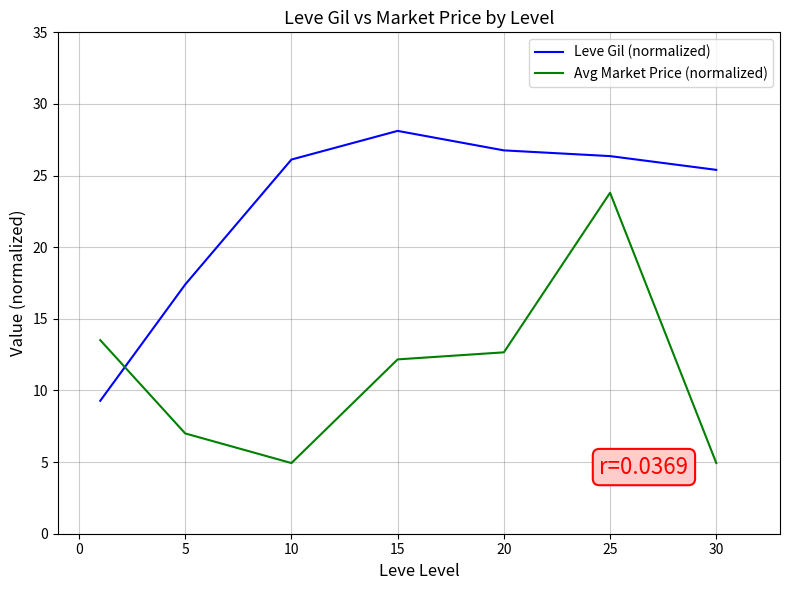

What is the average value of the Avg Market Price (normalized) series?

11.3